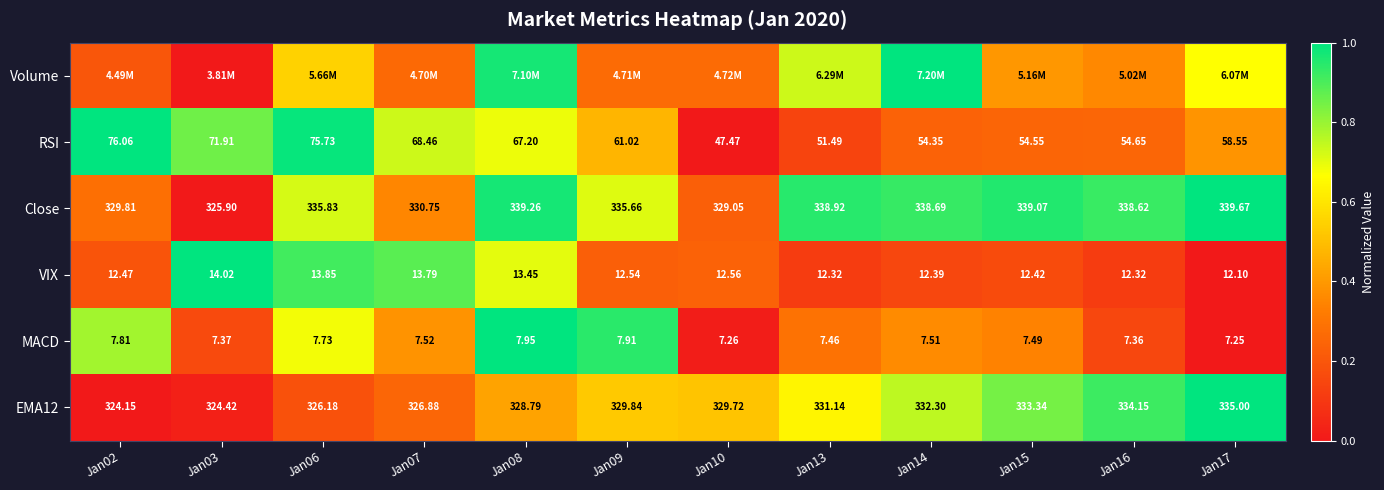

Is the value of RSI at Jan08 greater than the value of EMA12 at Jan17?

No